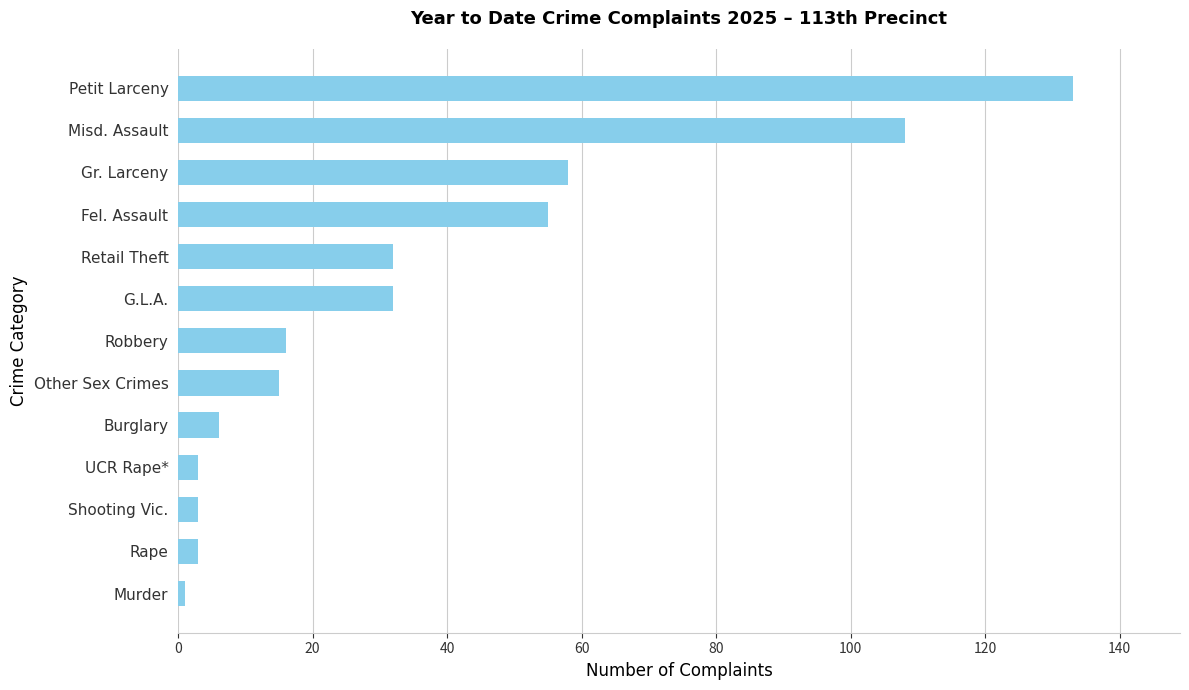

Which category has the highest value across all series?

Petit Larceny